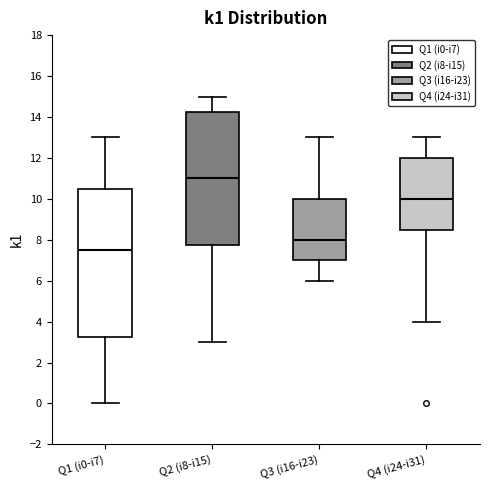

Reading left to right, read every box against the y-axis: the position of its median line, the range the box covers, and the ends of its whiskers. The values are not printed on the chart, so give them approximately, as read against the axis.

Q1 (i0-i7): median 7.6, box 3.2 to 10.6, whiskers 0.0 to 13.0
Q2 (i8-i15): median 11.0, box 7.8 to 14.2, whiskers 3.0 to 15.0
Q3 (i16-i23): median 8.0, box 7.0 to 10.0, whiskers 6.0 to 13.0
Q4 (i24-i31): median 10.0, box 8.6 to 12.0, whiskers 4.0 to 13.0